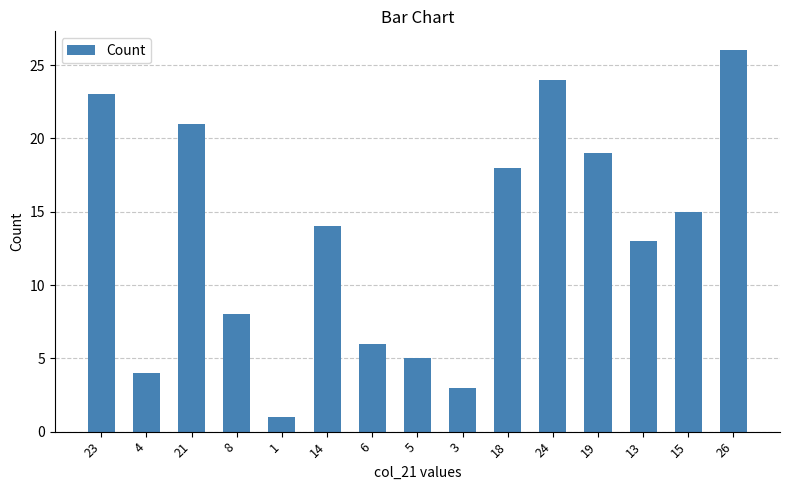

List the labels in order of value, smallest first.

1, 3, 4, 5, 6, 8, 13, 14, 15, 18, 19, 21, 23, 24, 26